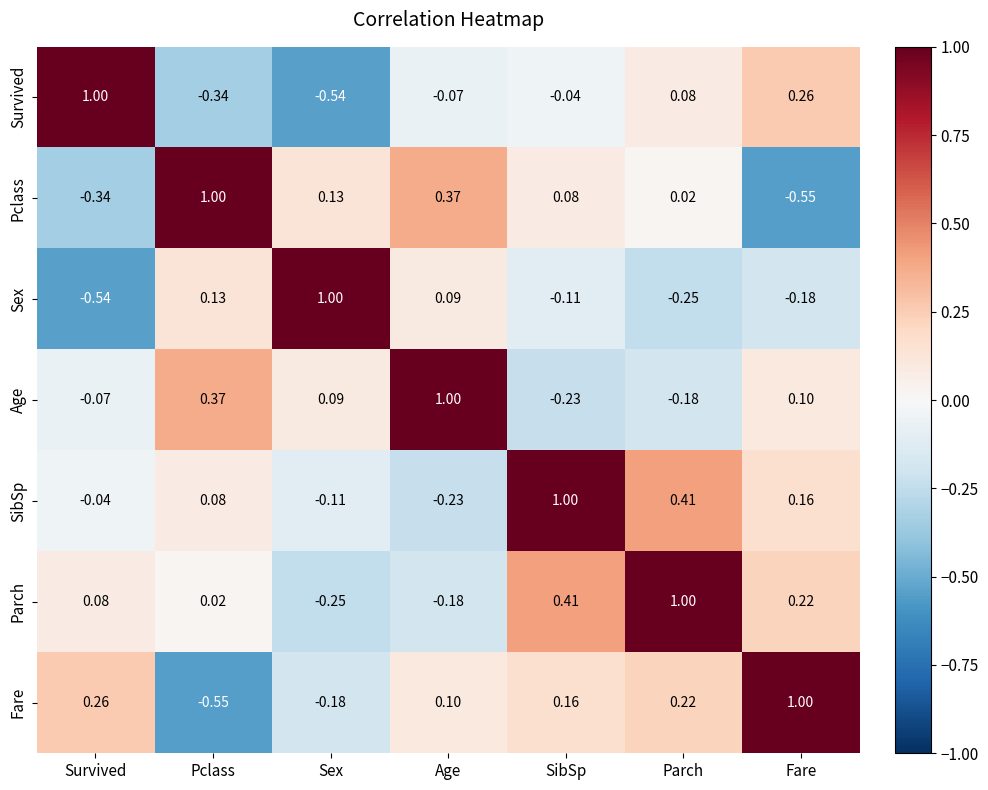

Rank the categories by Age value from highest to lowest.

Age, Pclass, Fare, Sex, Survived, Parch, SibSp